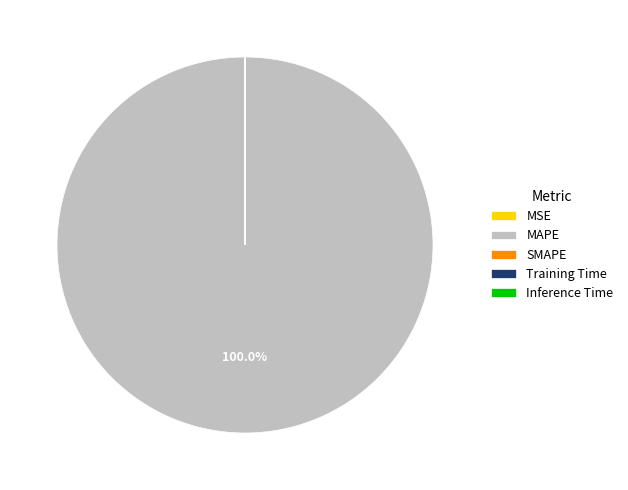

Which category has the biggest portion of the pie?

MAPE